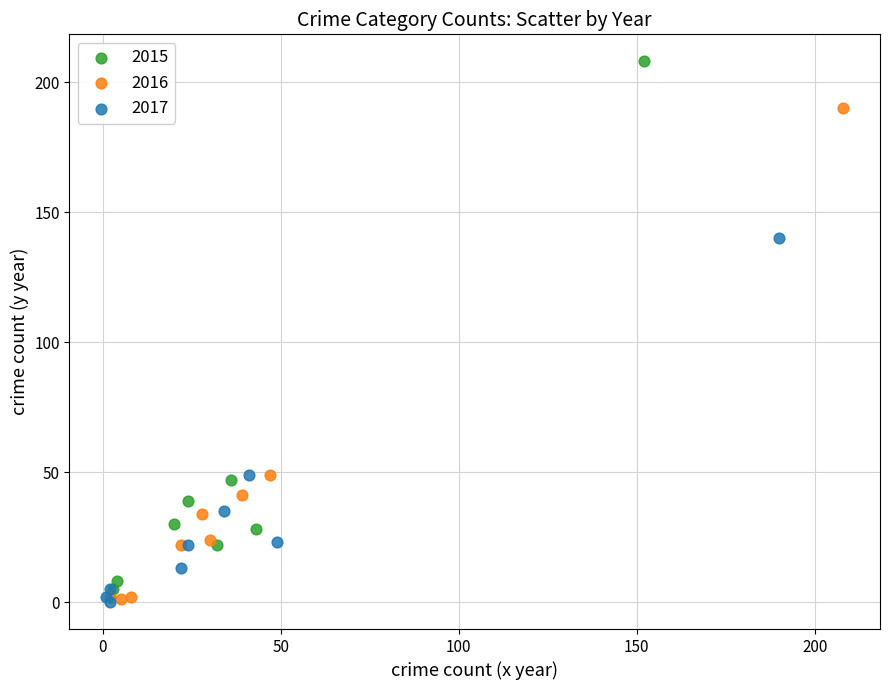

Which series has the widest spread of Y values?

2015